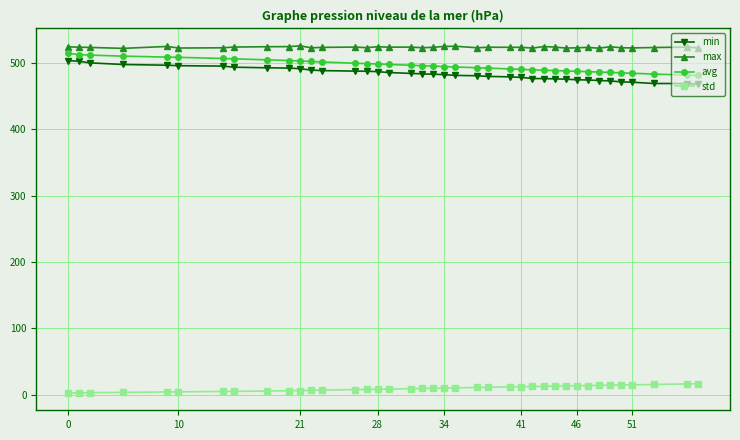

What is the difference between the maximum and second lowest values in the min series?

34.5